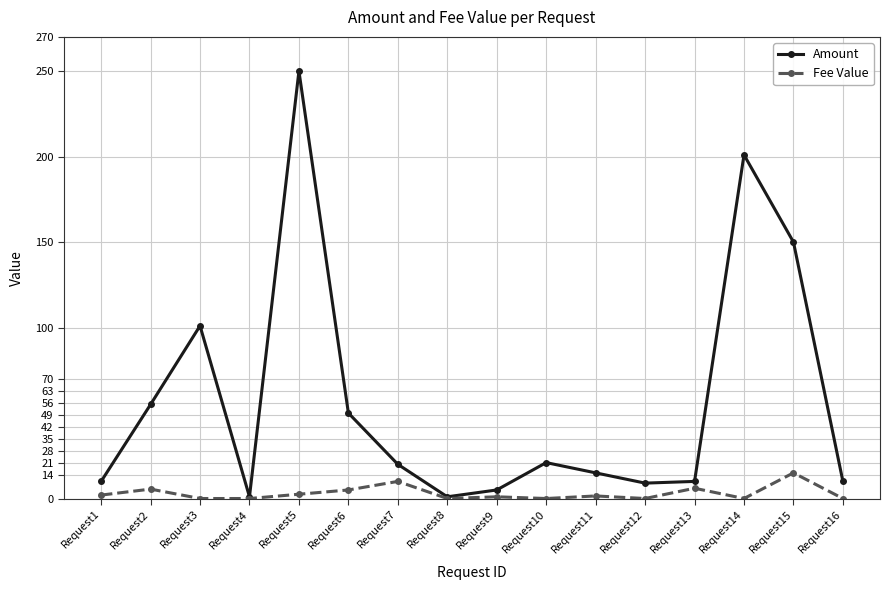

How many distinct data groups are displayed?

2